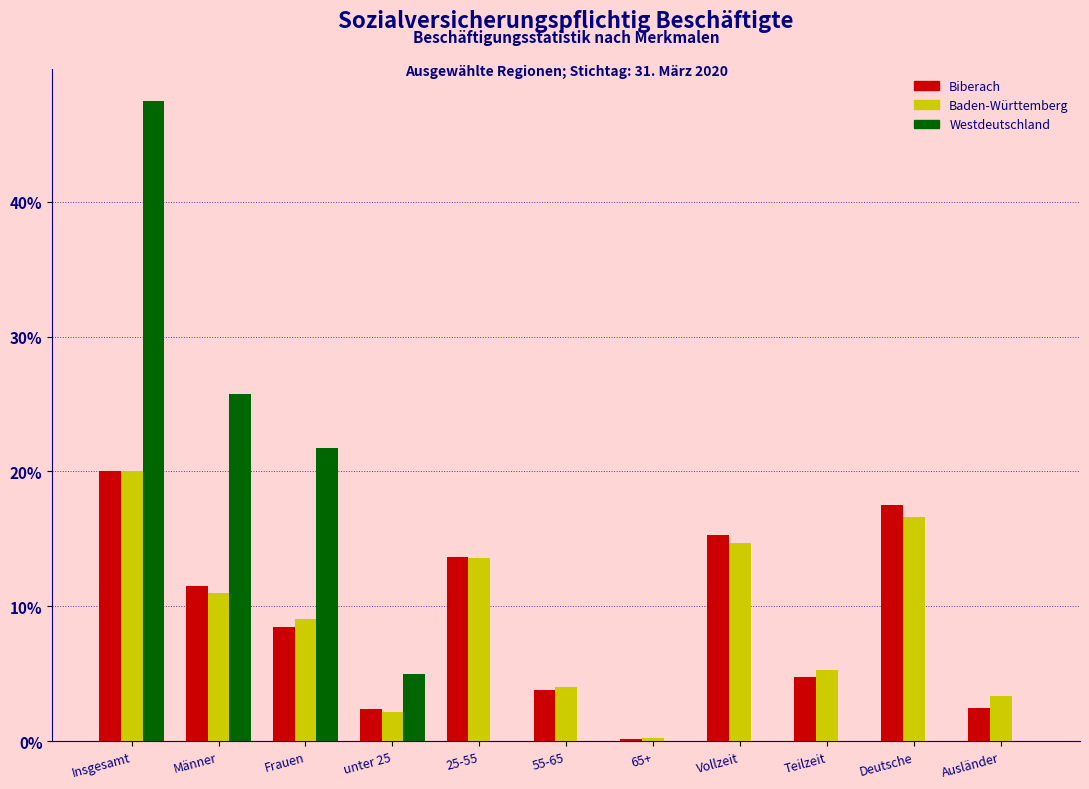

At which category is the sum across all series the highest?

Insgesamt